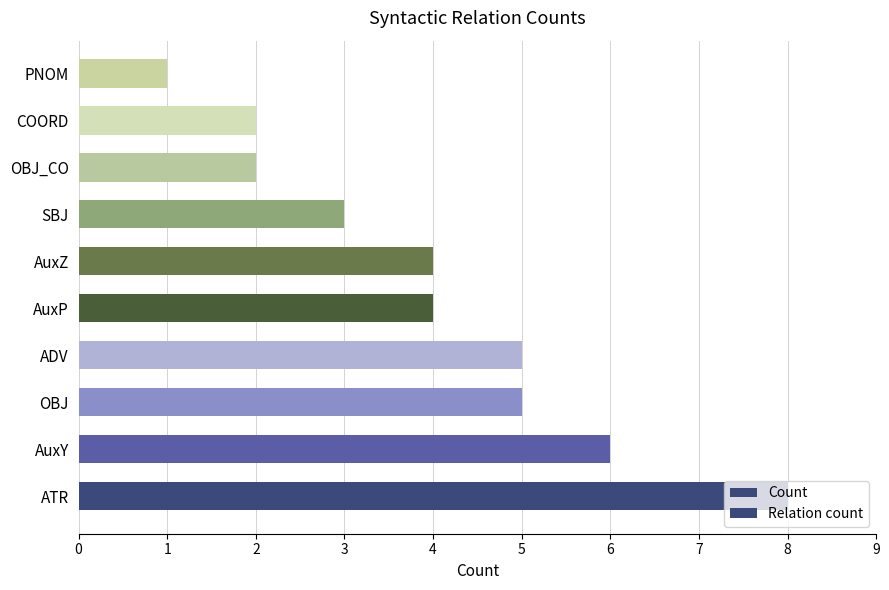

What is the difference between the maximum and minimum values?

7